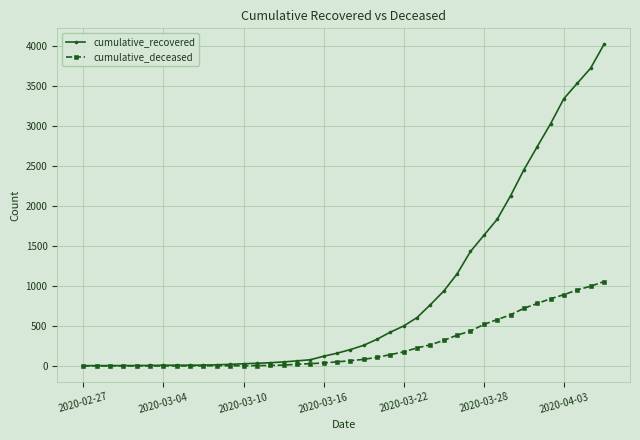

Which series has the widest spread of values?

cumulative_recovered